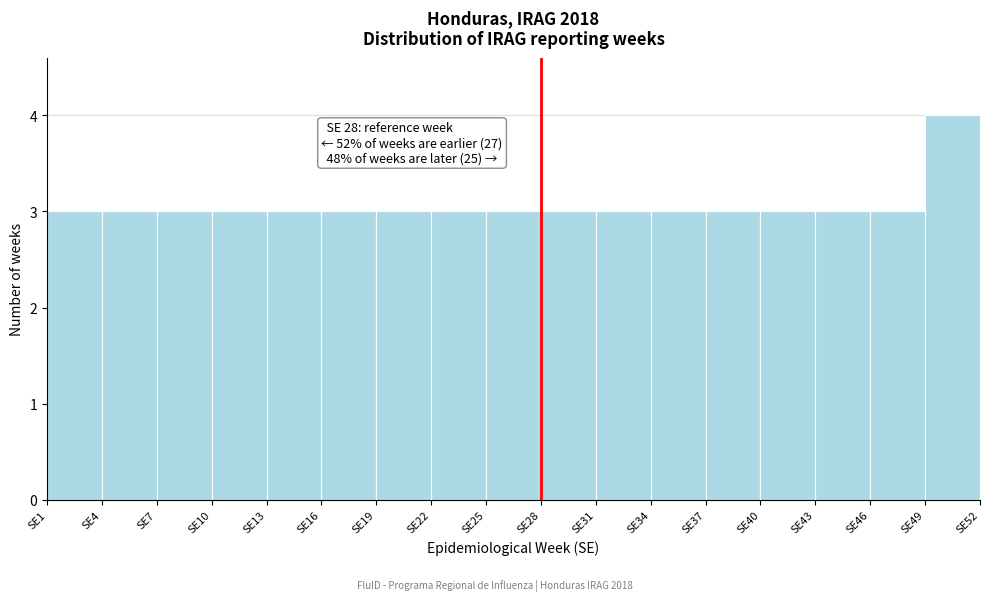

Which range on the x-axis has the tallest bar?

49 to 52